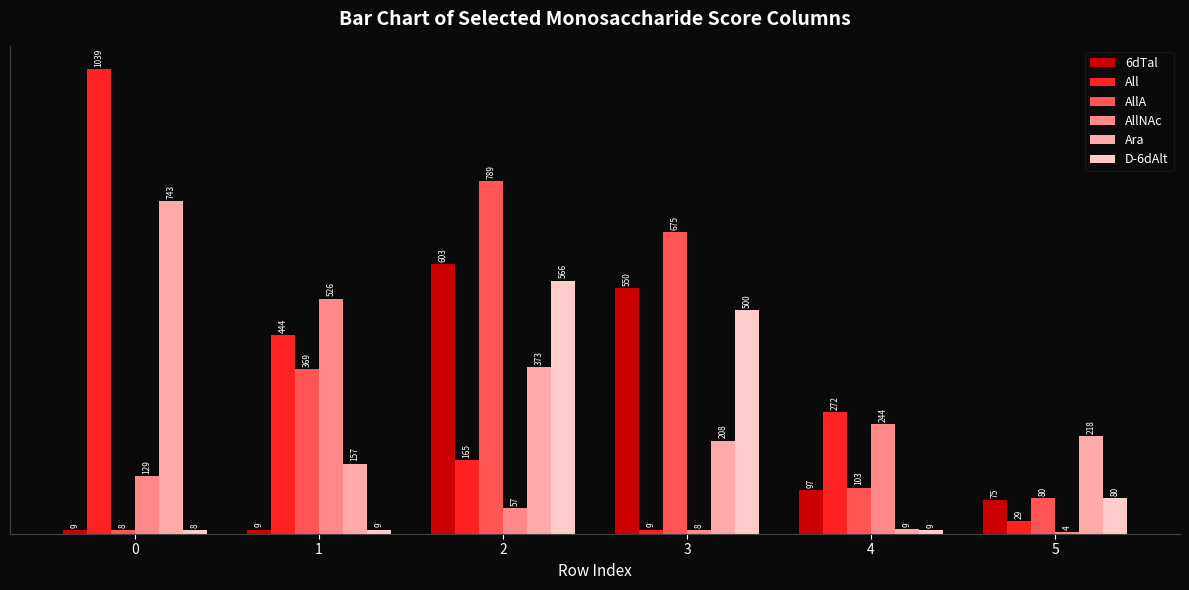

How many distinct data groups are displayed?

6